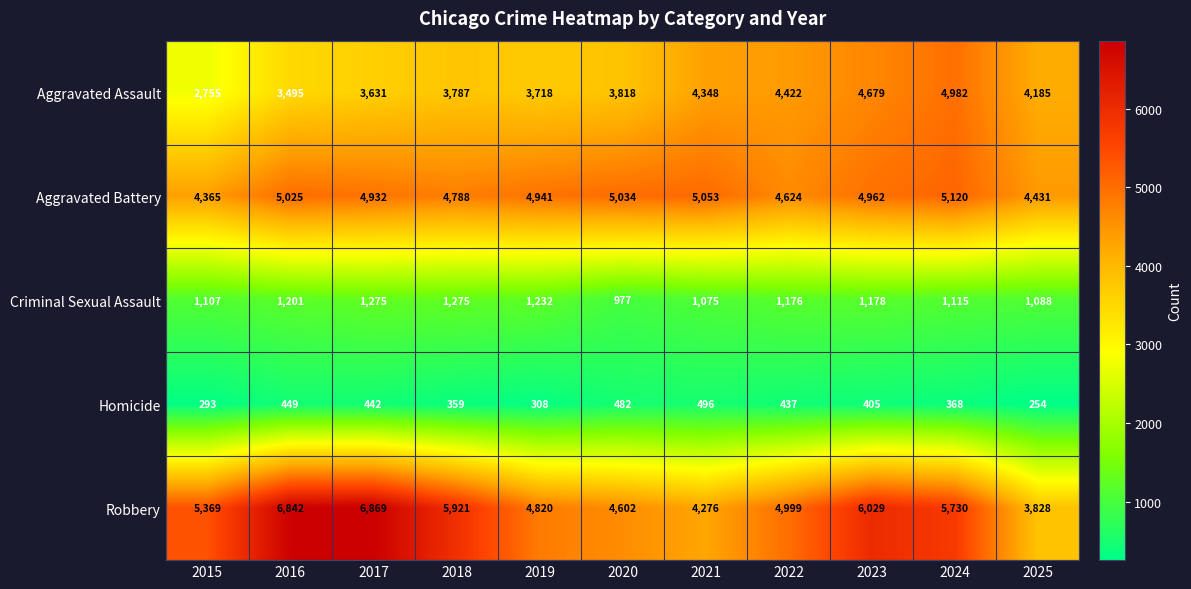

What is the difference between the Homicide values at 2015 and 2024?

75